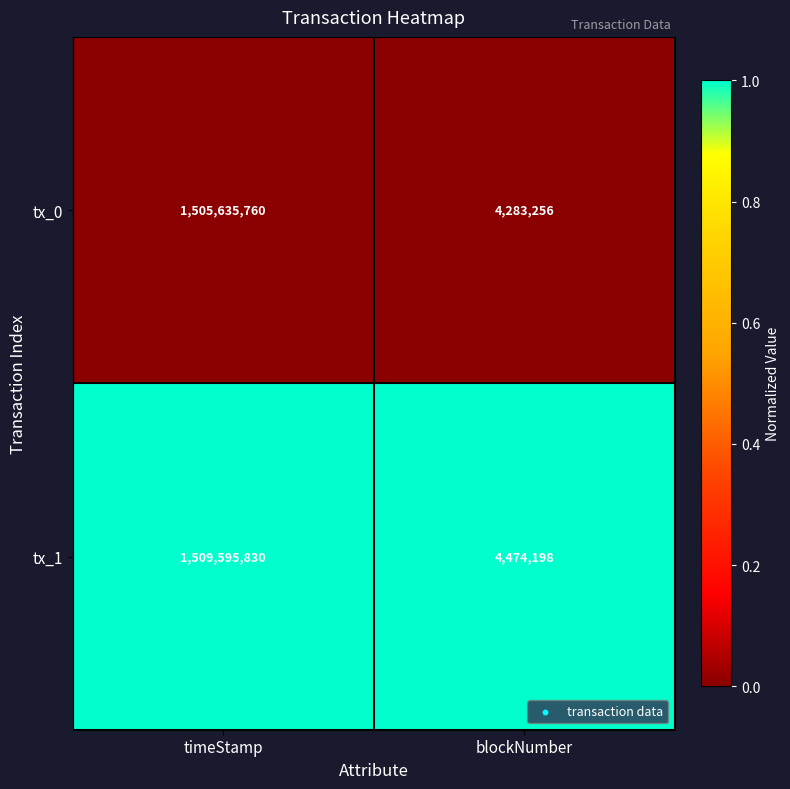

Which series changed the most between timeStamp and blockNumber?

tx_1